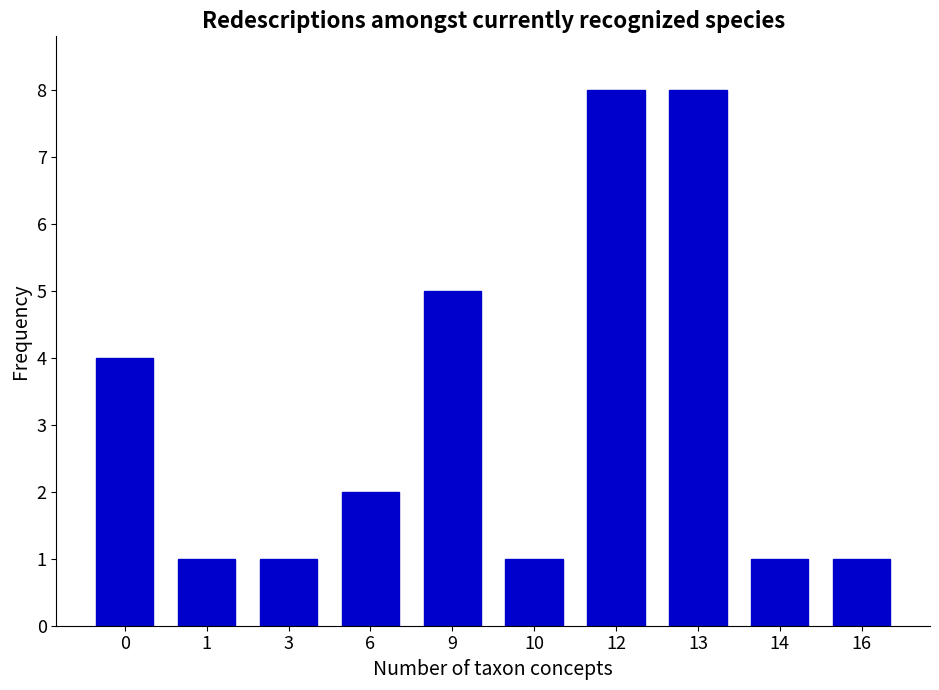

What is the greatest value displayed?

8